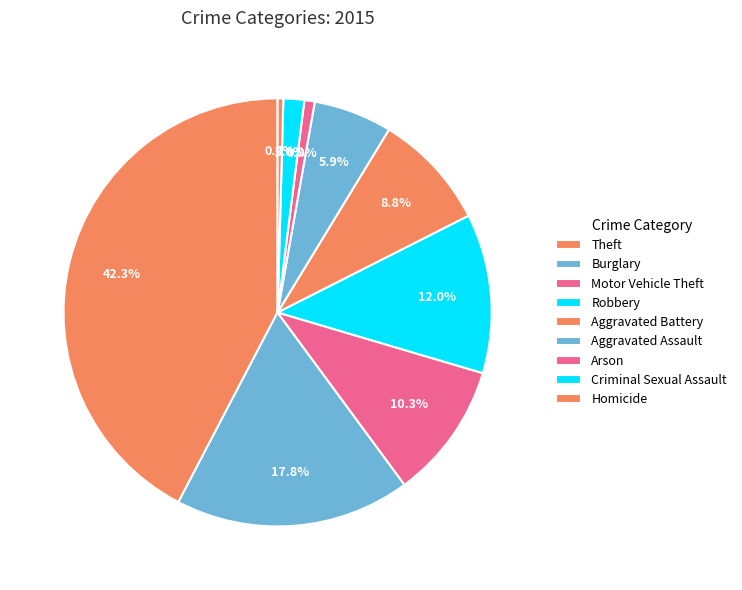

Is Theft the majority of the pie?

No